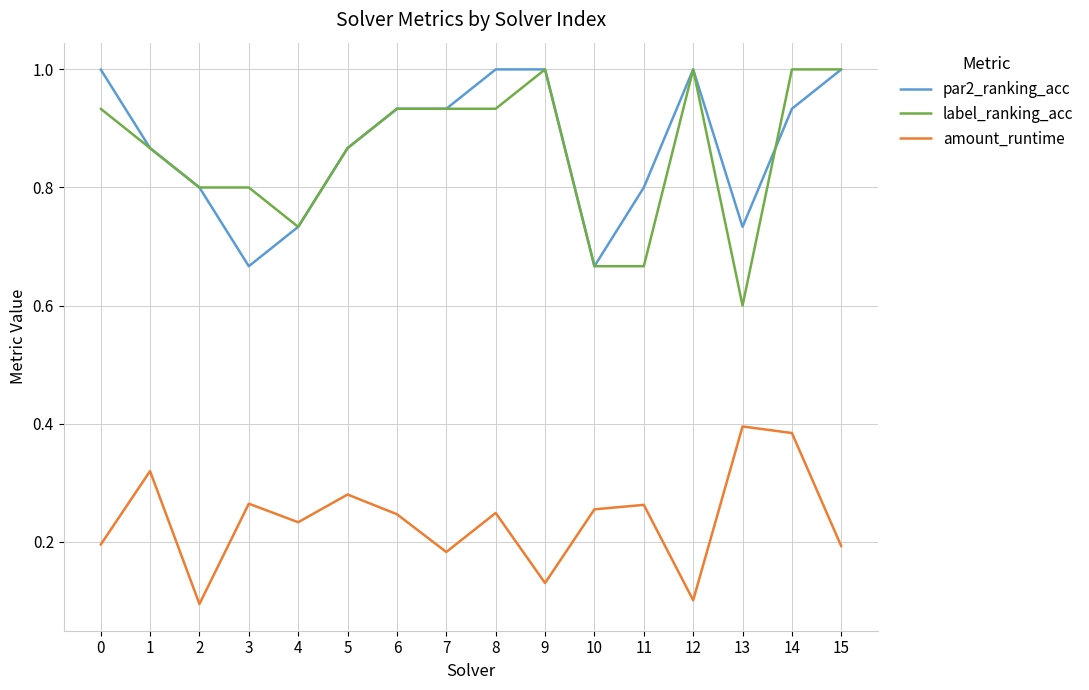

True or false: amount_runtime and label_ranking_acc intersect in this chart.

False